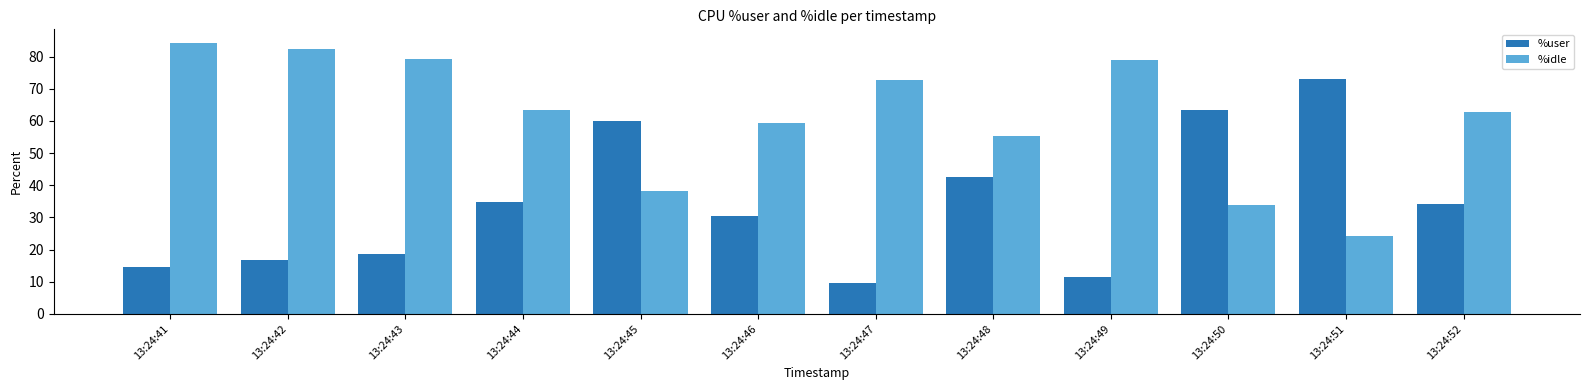

List the series in order of their peak value, highest first.

%idle, %user